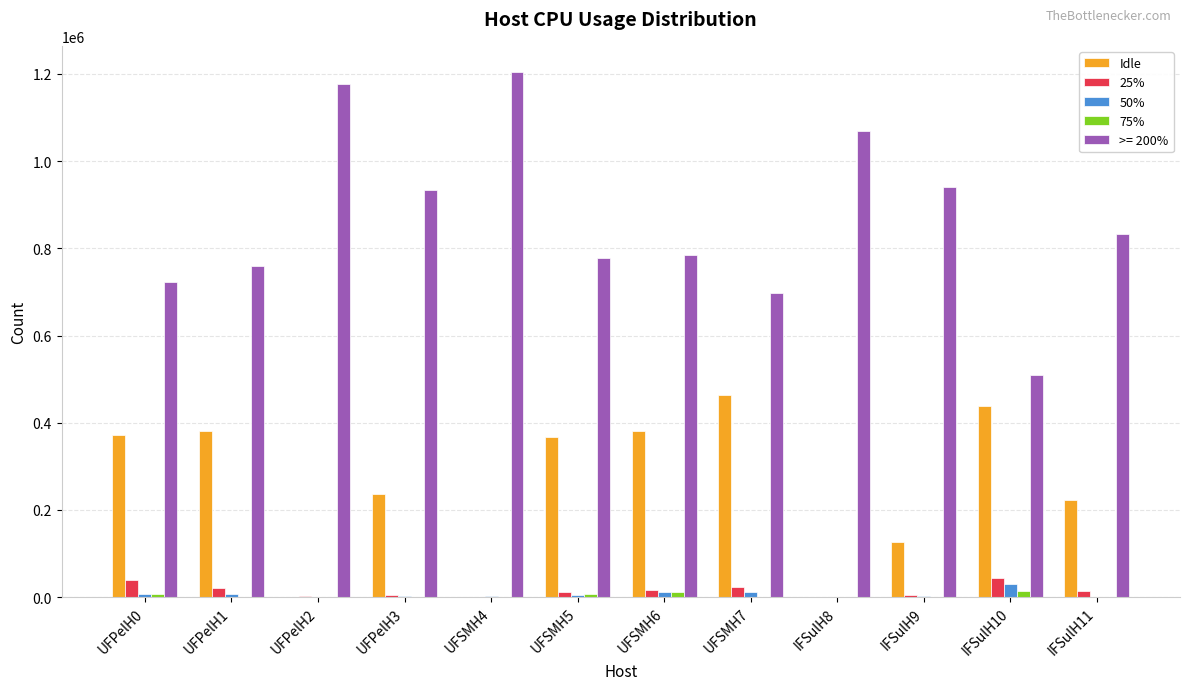

The value of >= 200% at UFPelH2 is 333291. True or false?

False